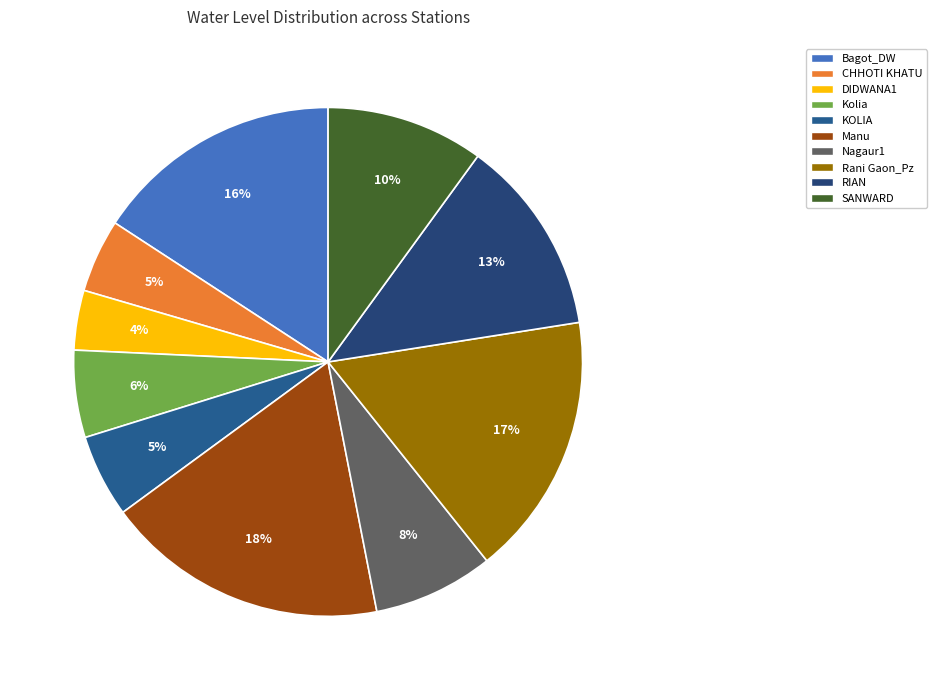

How much of the chart is everything except Bagot_DW?

84.2%